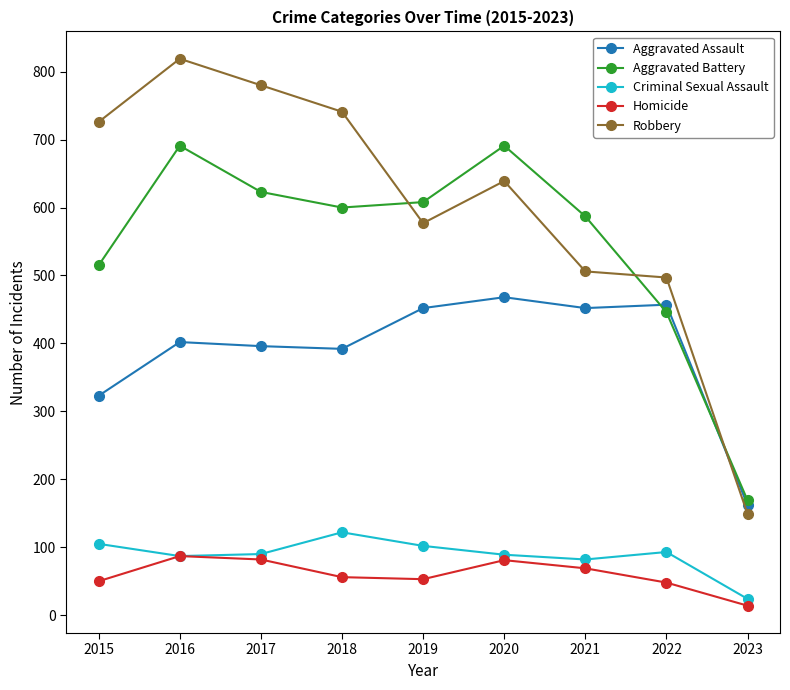

The value of Aggravated Assault at 2021 is 169. True or false?

False